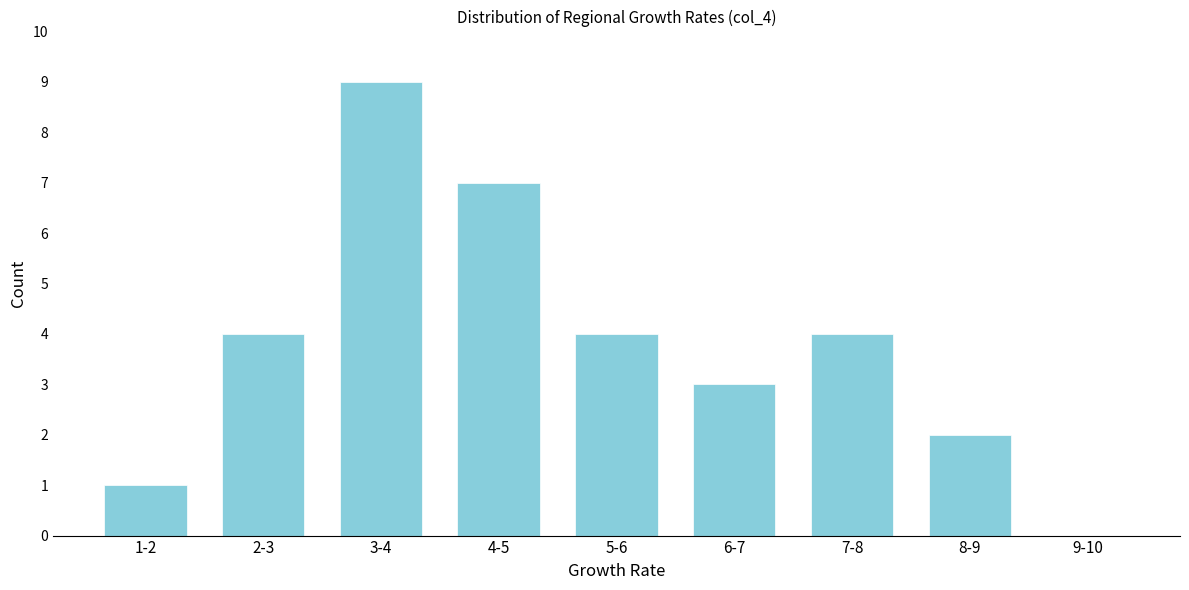

Reading left to right, transcribe all the data shown in this chart.

1-2=1	2-3=4	3-4=9	4-5=7	5-6=4	6-7=3	7-8=4	8-9=2	9-10=0